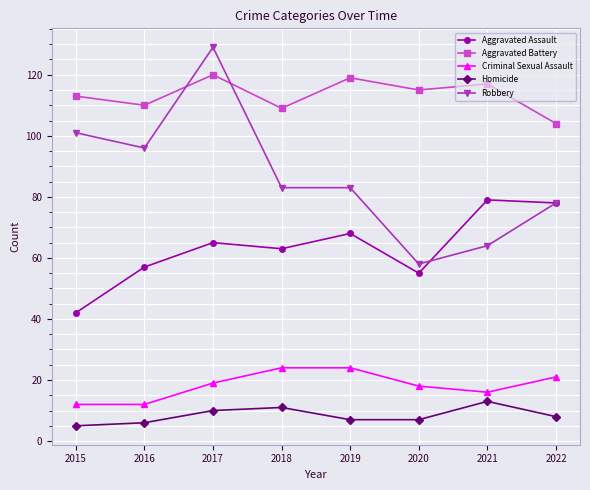

Reading left to right, transcribe all the data shown in this chart.

Aggravated Assault: 2015=42	2016=57	2017=65	2018=63	2019=68	2020=55	2021=79	2022=78
Aggravated Battery: 2015=113	2016=110	2017=120	2018=109	2019=119	2020=115	2021=117	2022=104
Criminal Sexual Assault: 2015=12	2016=12	2017=19	2018=24	2019=24	2020=18	2021=16	2022=21
Homicide: 2015=5	2016=6	2017=10	2018=11	2019=7	2020=7	2021=13	2022=8
Robbery: 2015=101	2016=96	2017=129	2018=83	2019=83	2020=58	2021=64	2022=78